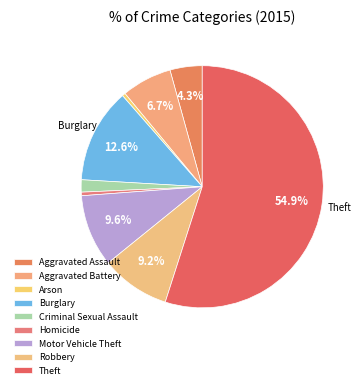

Between Motor Vehicle Theft and Homicide, which is larger?

Motor Vehicle Theft